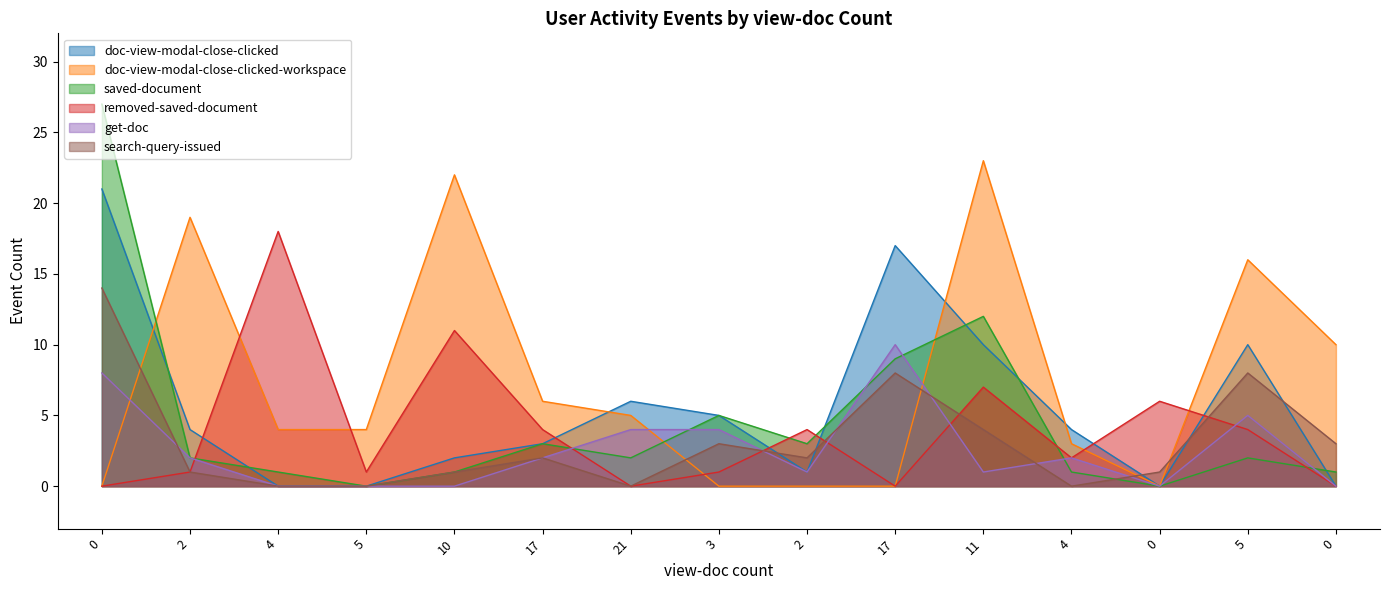

True or false: doc-view-modal-close-clicked-workspace and search-query-issued intersect in this chart.

True